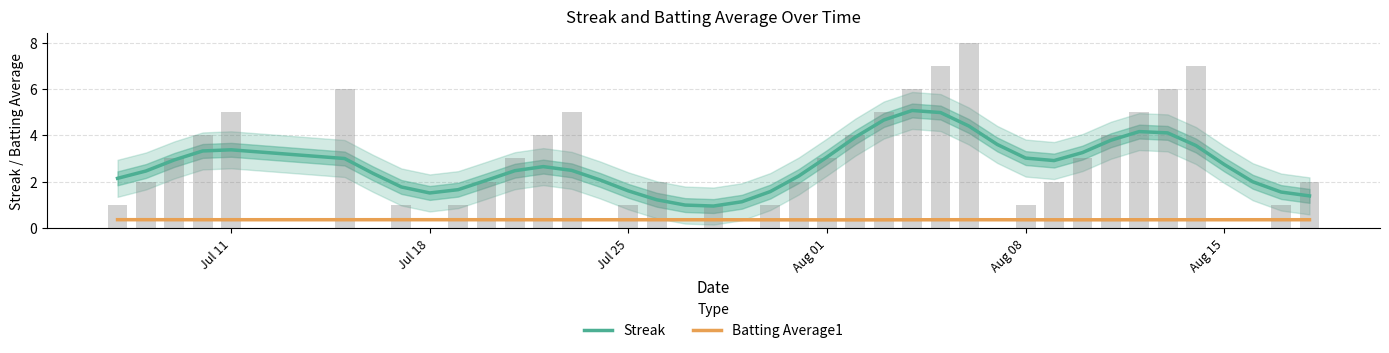

What is the lowest value of the Streak series?

0.9